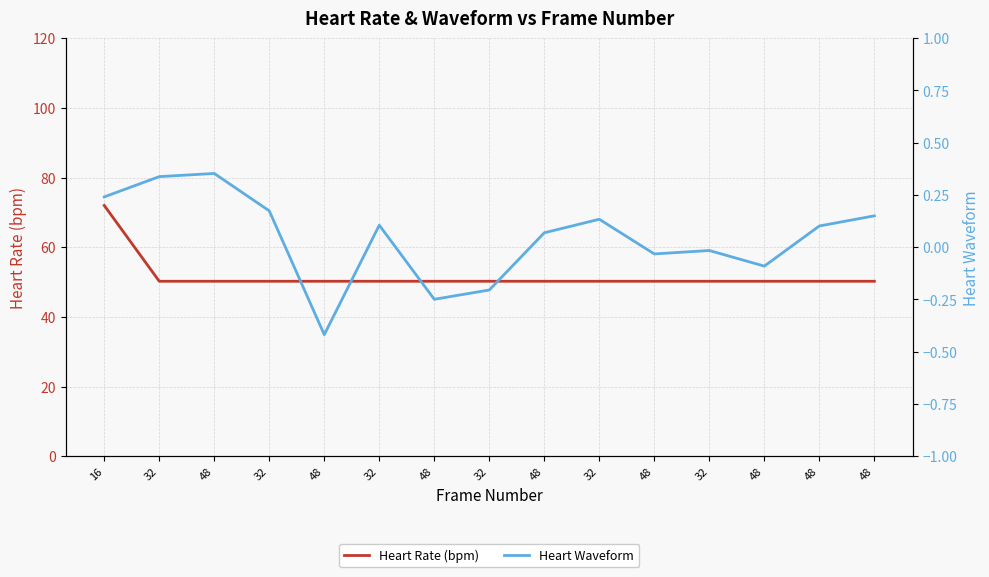

Where is the first local minimum for Heart Waveform?

48